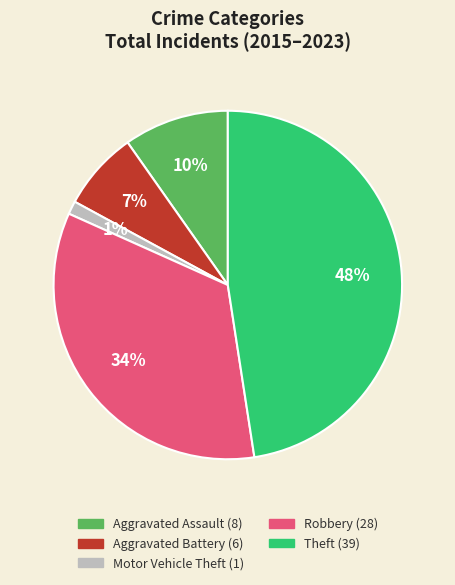

Rank the categories by value from highest to lowest.

Theft, Robbery, Aggravated Assault, Aggravated Battery, Motor Vehicle Theft